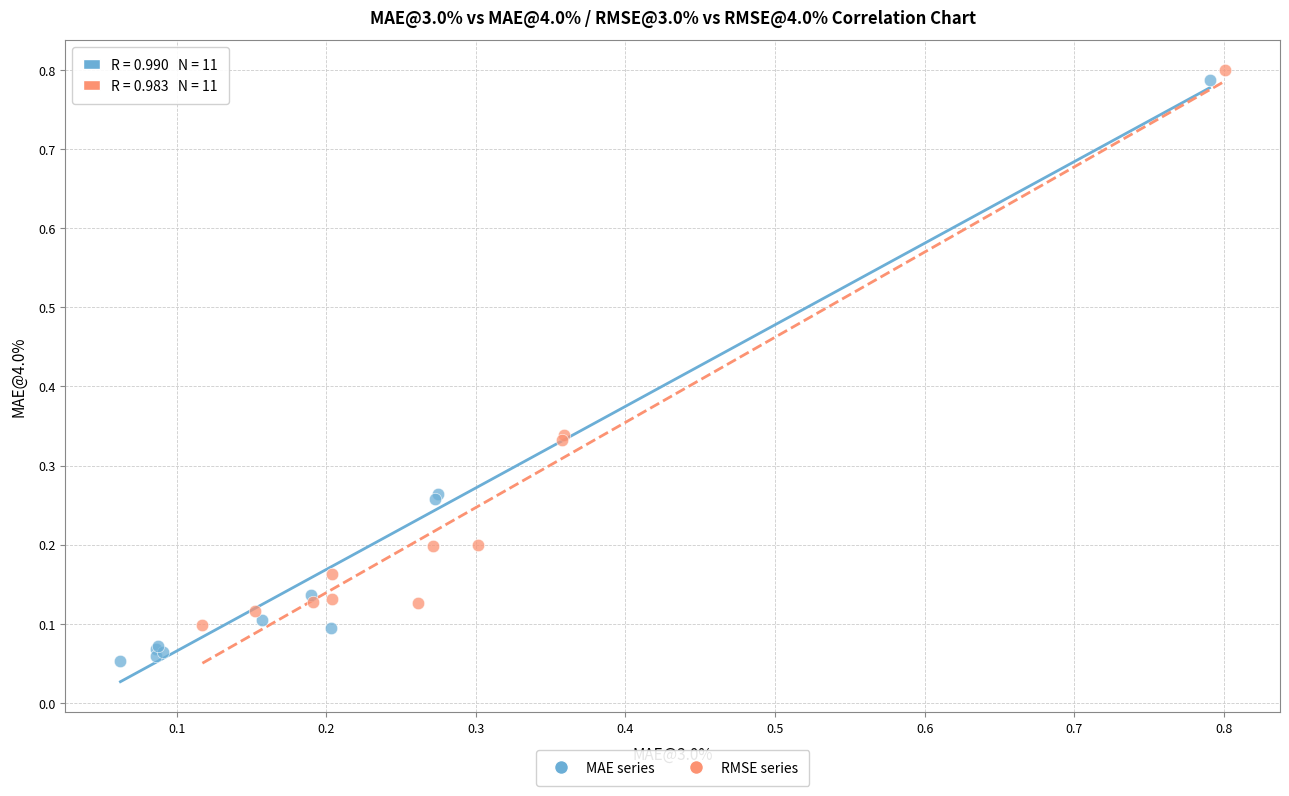

What are all the series names shown in the legend?

MAE series, RMSE series